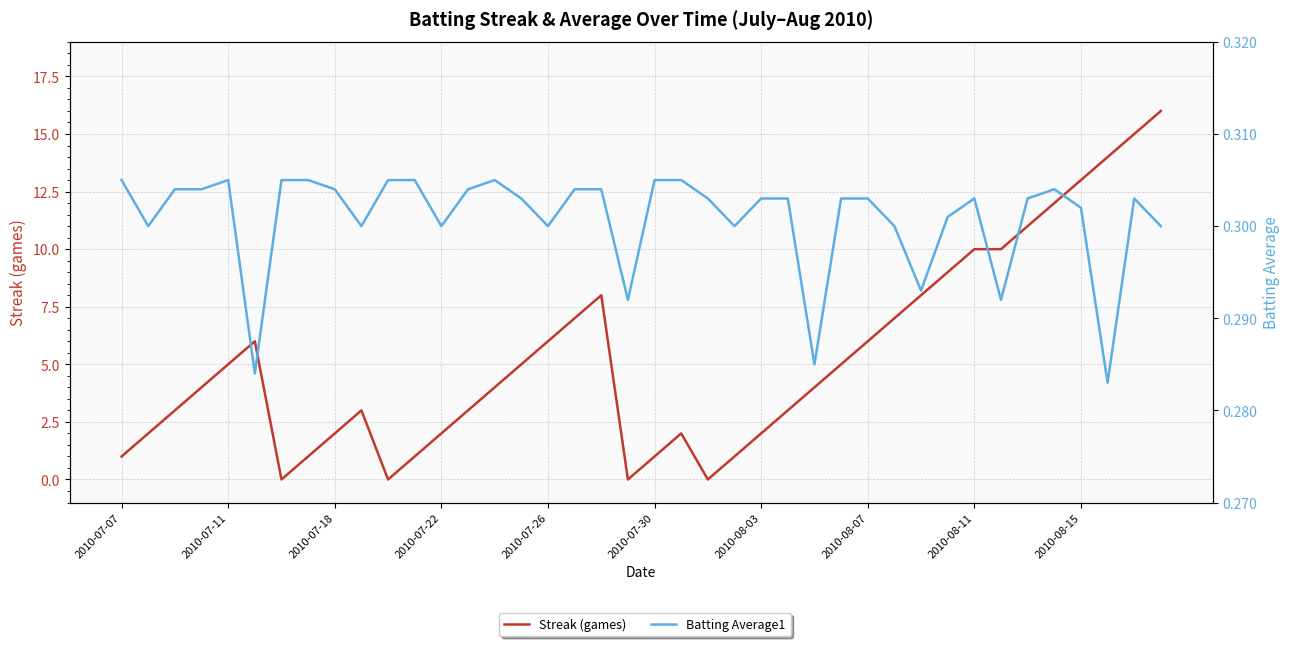

Is this an area chart (filled region under the line)?

No